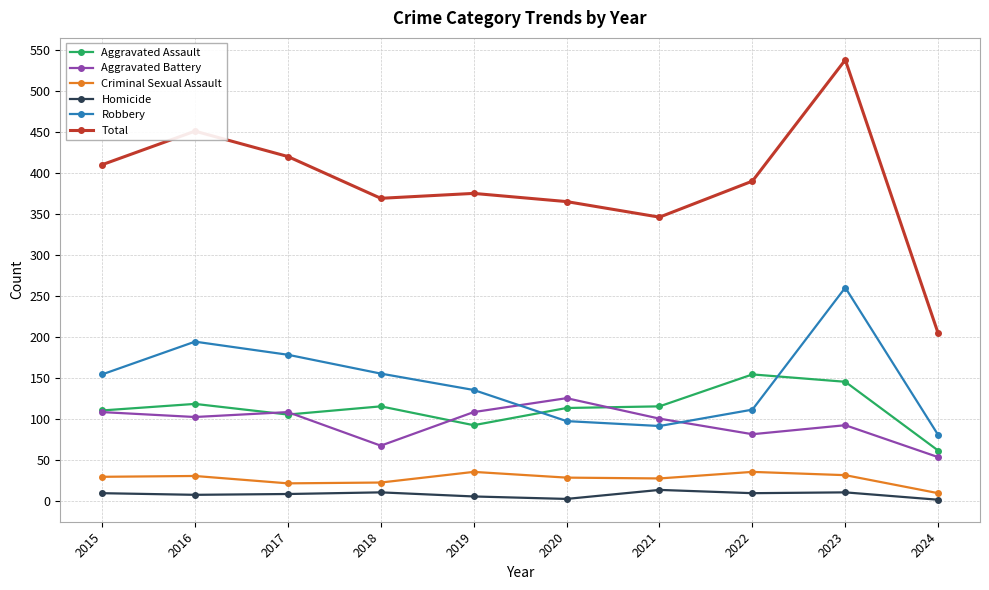

What is the maximum value for Robbery?

260